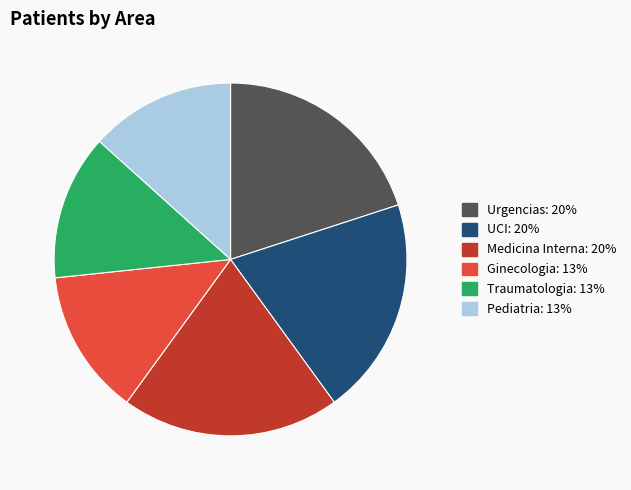

True or false: Traumatologia accounts for 13% of the total.

True